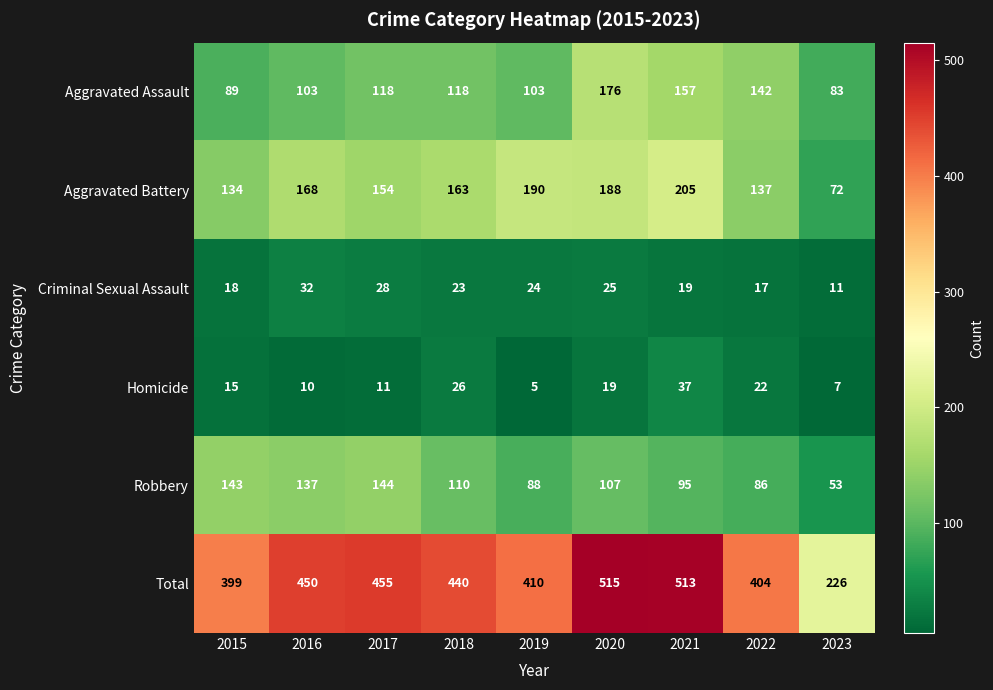

Which label corresponds to the largest value in the chart?

2020